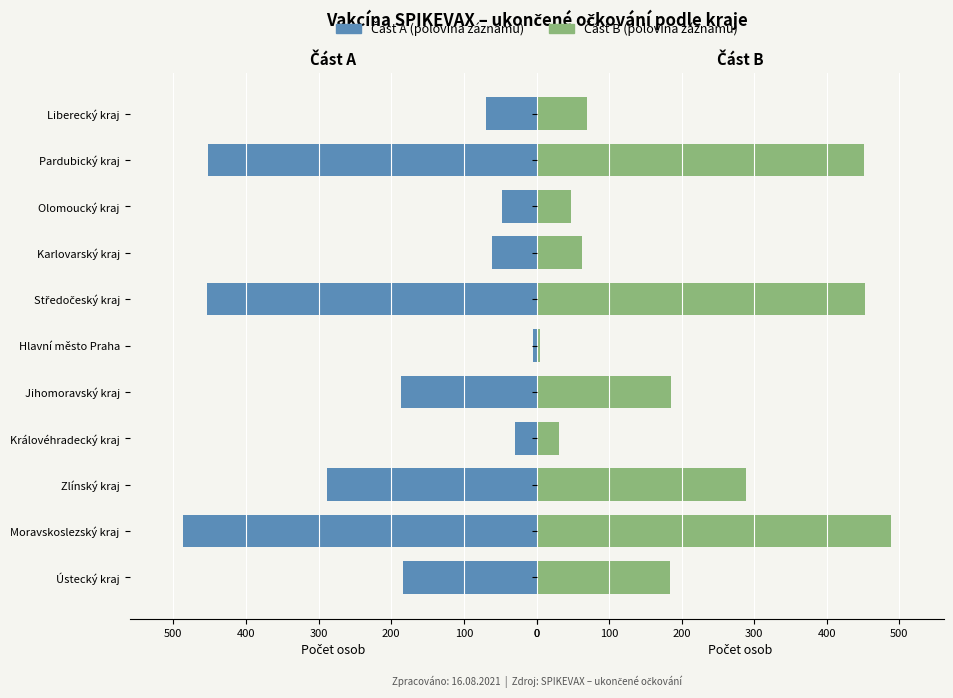

Reading left to right, what are all the values shown in this chart?

Polovina A: 184	487	288	30	186	5	453	62	48	452	70
Část B: 184	488	289	31	186	5	453	63	48	452	70